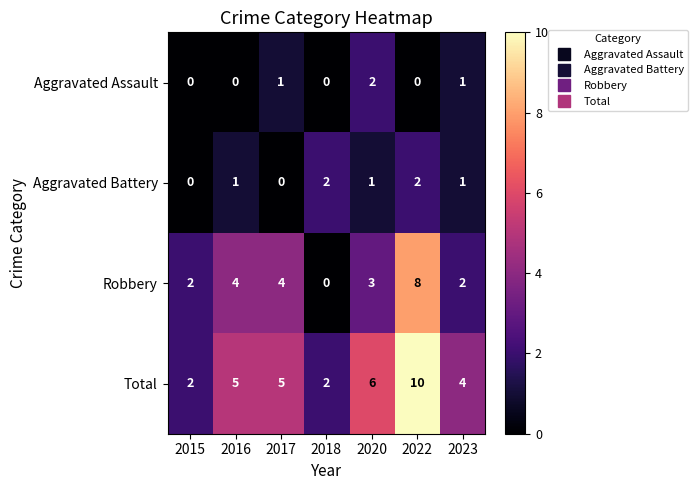

True or false: Aggravated Assault has a value of 0 at 2018.

True